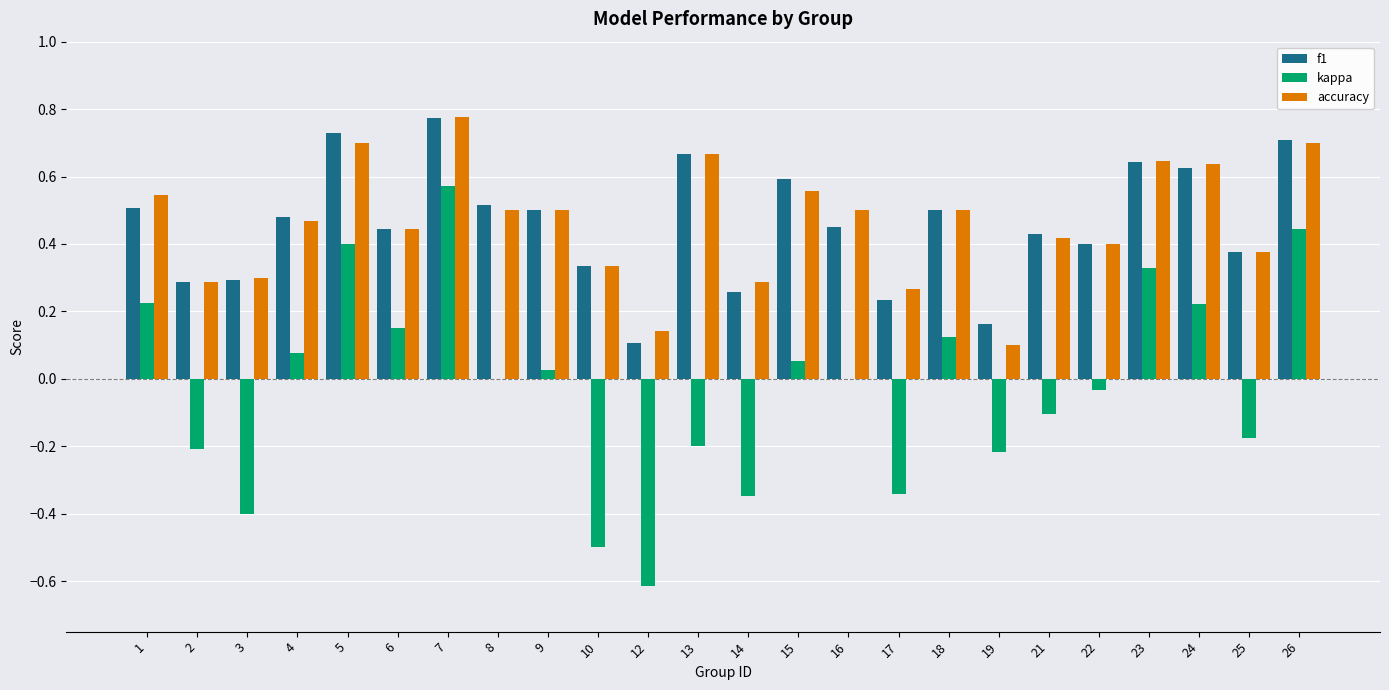

Between 4 and 19, which series saw the biggest shift?

accuracy